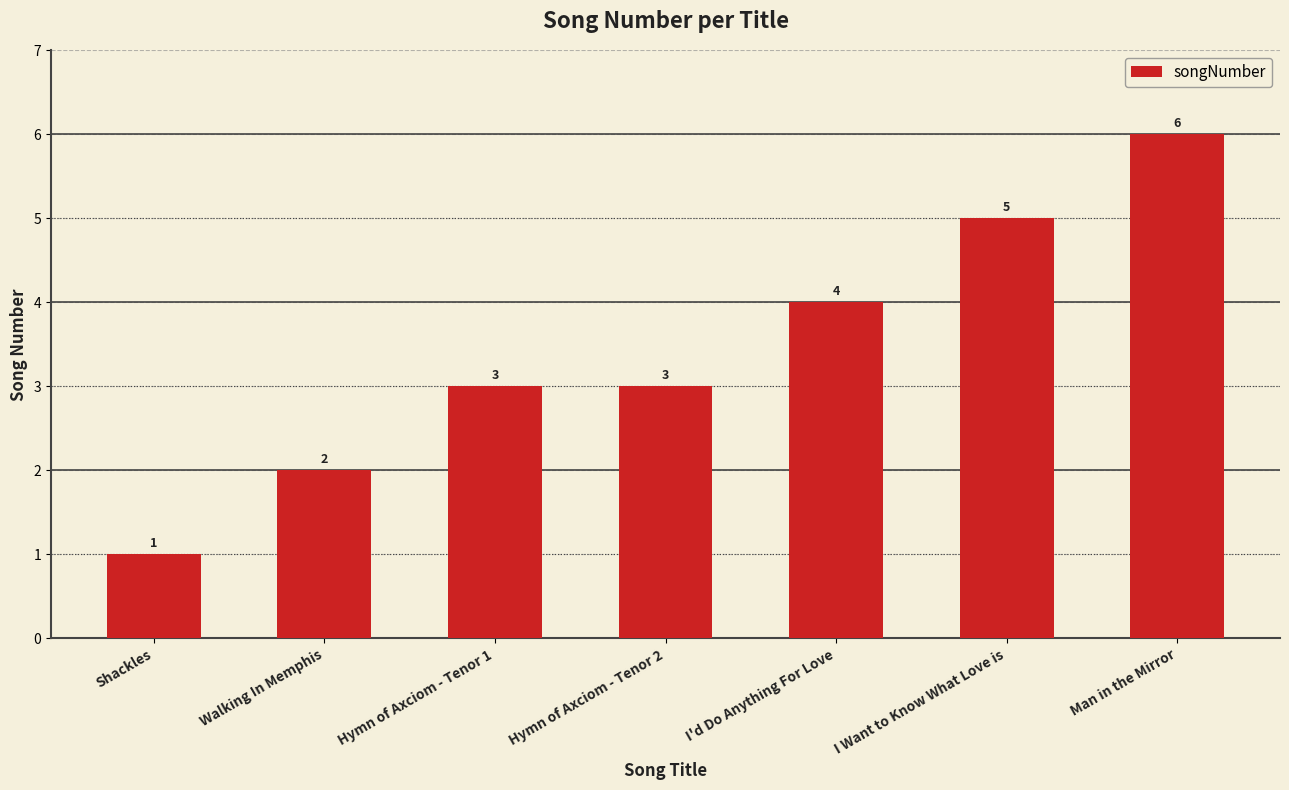

What is the change in value from Hymn of Axciom - Tenor 2 to I Want to Know What Love is?

+2